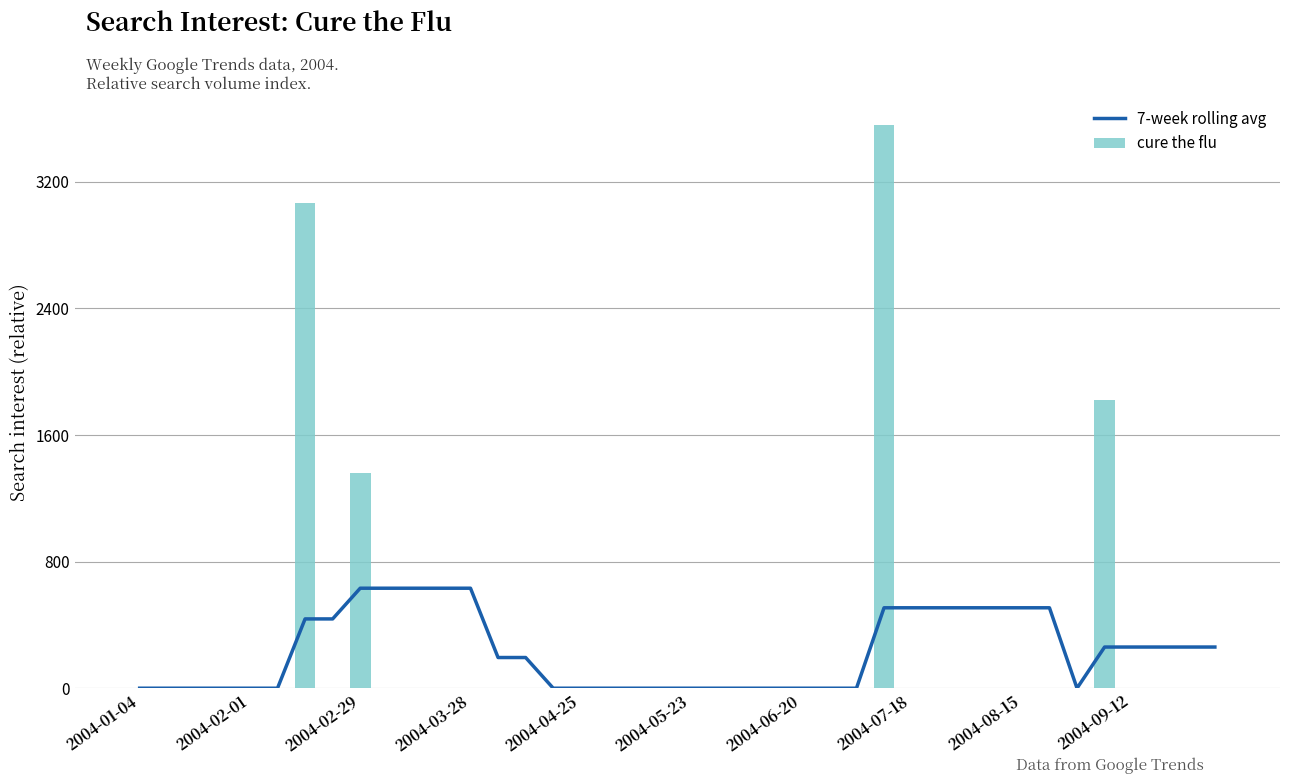

What is the sum of all cure the flu values?

9803.2